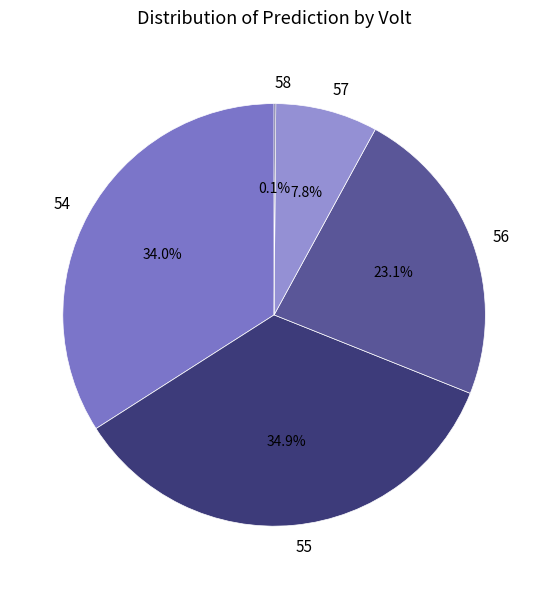

What percentage is the 56 slice, to the nearest percent?

23%